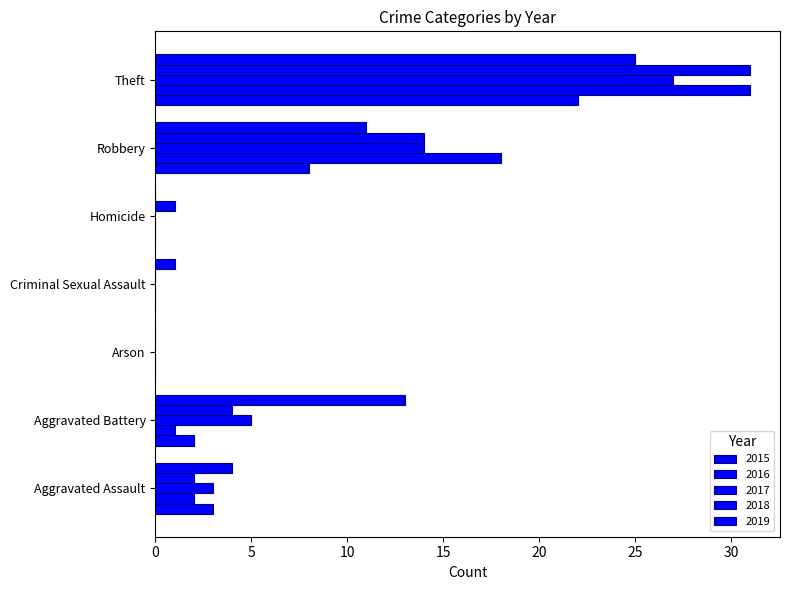

How many categories are shown in the chart?

7